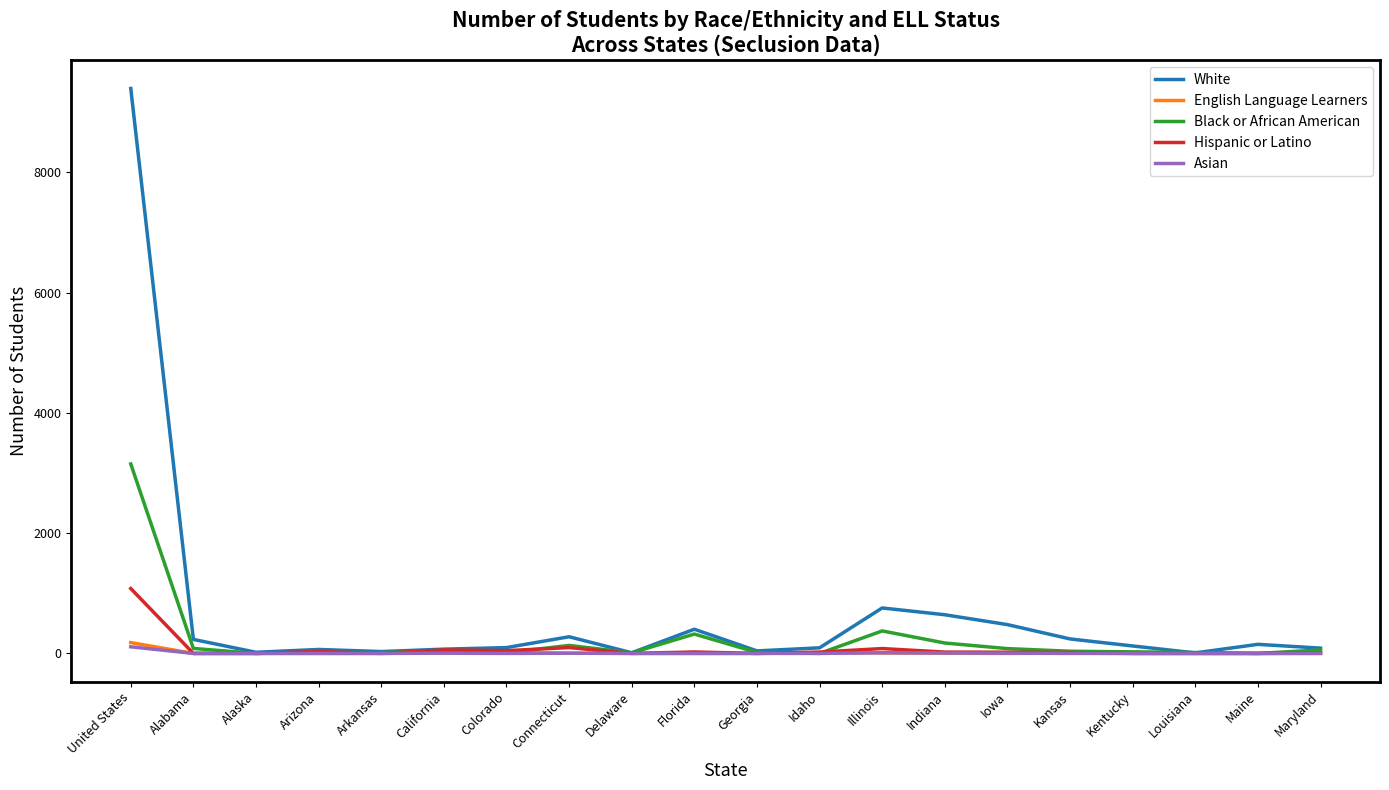

At which category is the sum across all series the highest?

United States